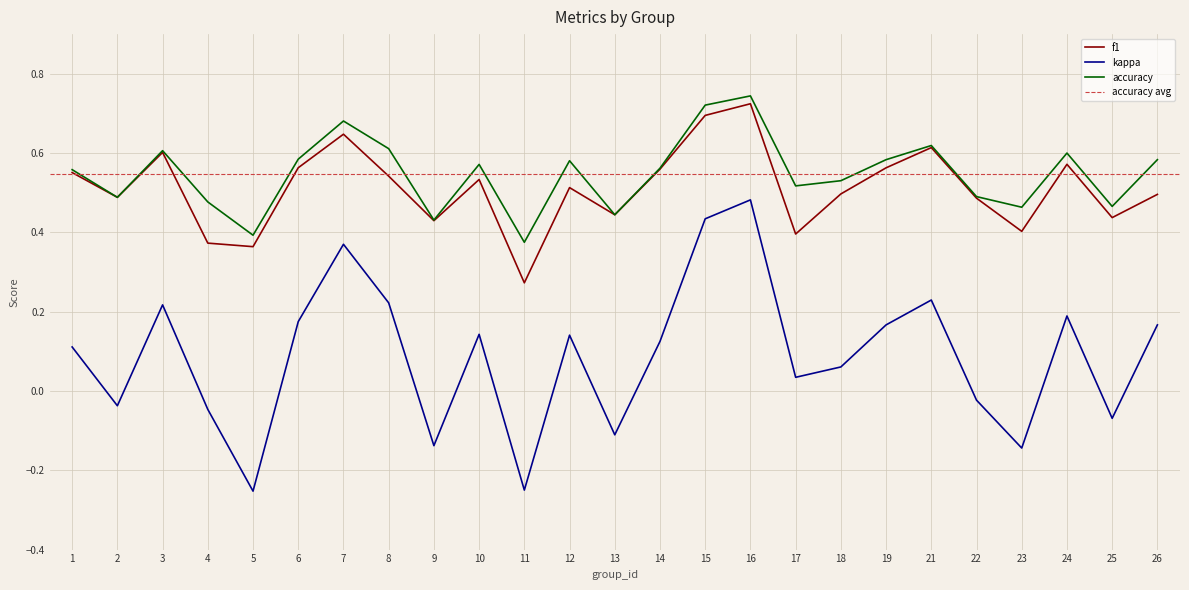

At 21, list the series in order from largest to smallest.

accuracy, f1, kappa